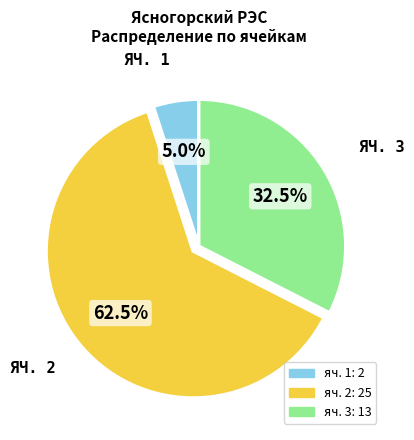

Does any single category account for the majority?

Yes